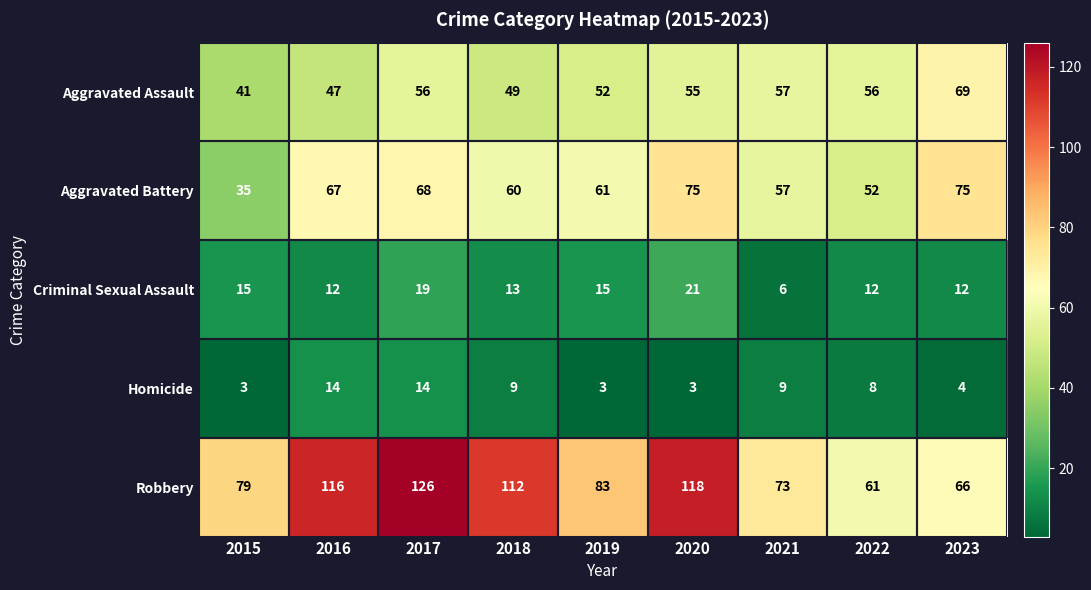

What is the sum of the Robbery values at 2019 and 2020?

201